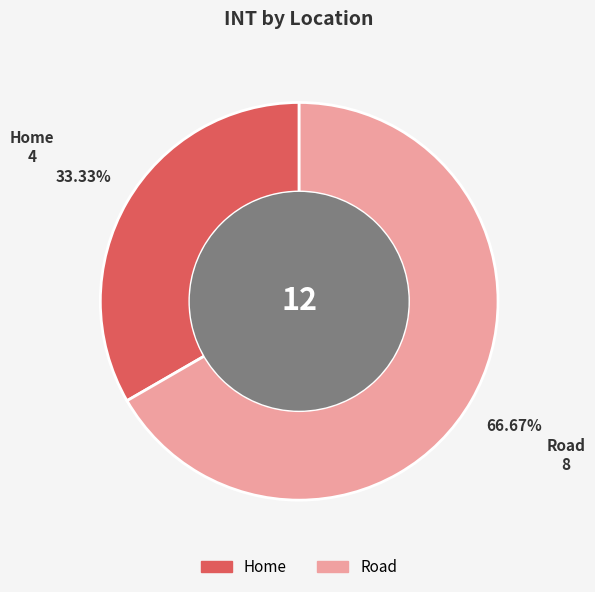

To the nearest percent, what is the difference between the Home and Road slice percentages?

33%